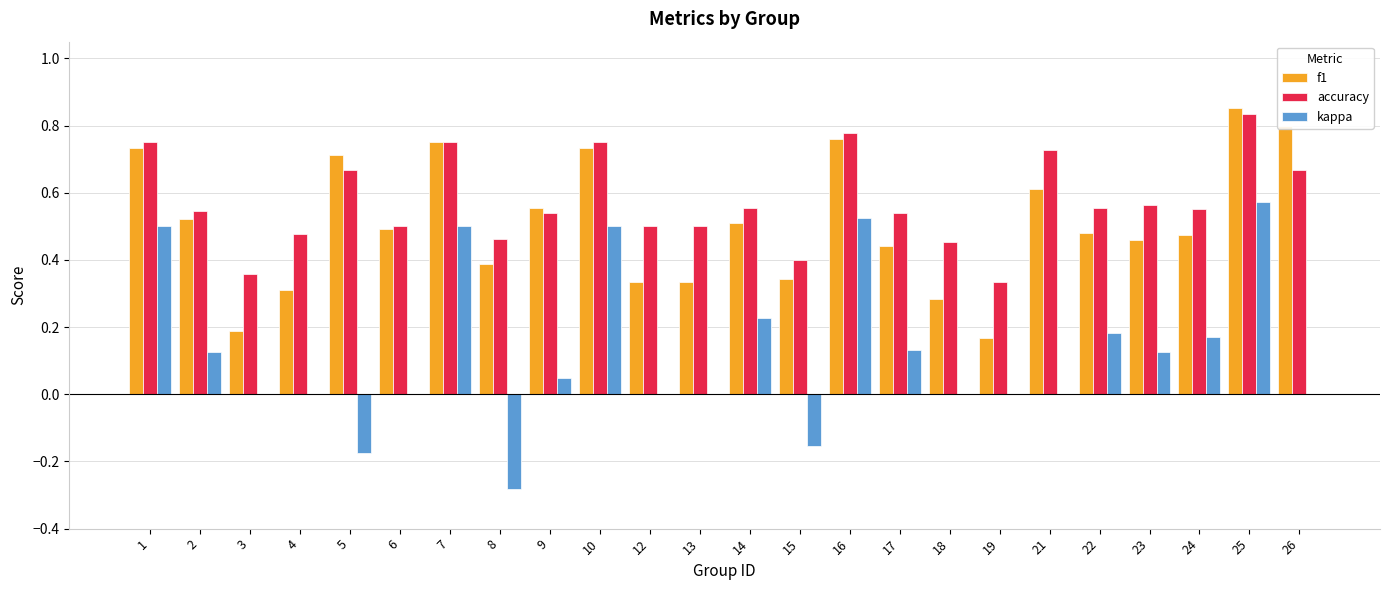

What are all the series names shown in the legend?

f1, accuracy, kappa